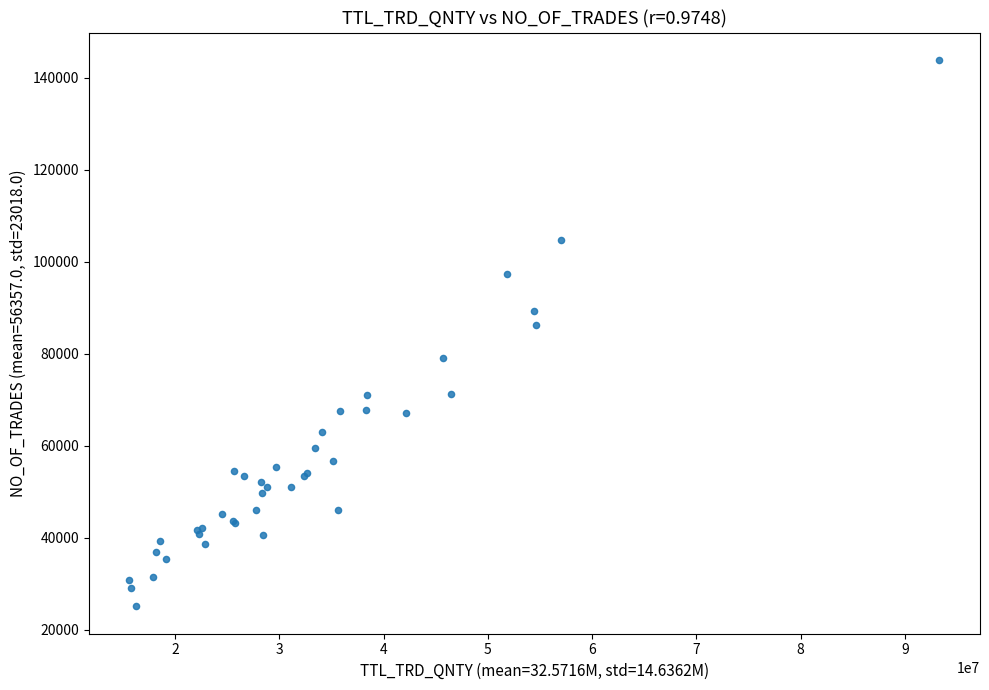

What Y value in the scatter plot is closest to 84481?

86313